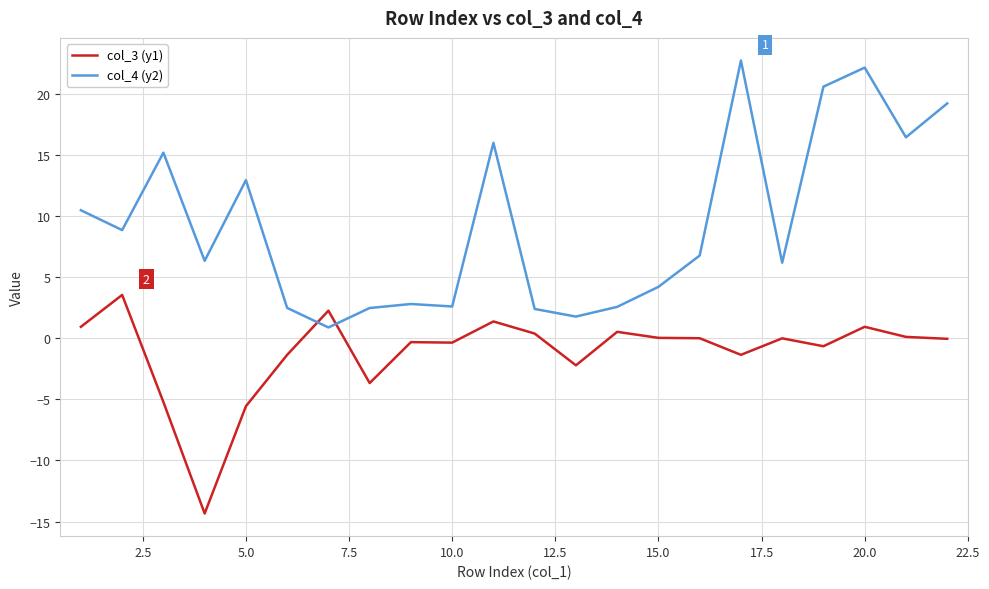

True or false: col_3 (y1) and col_4 (y2) cross at least once.

True